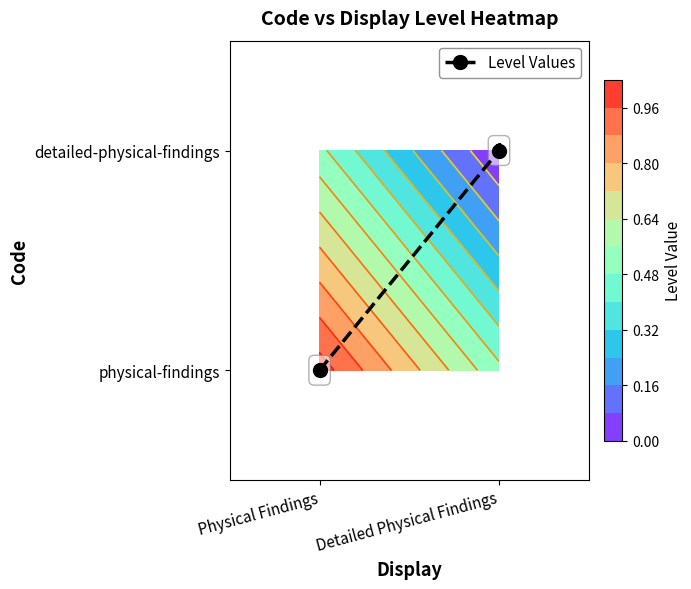

Reading left to right, what are all the values shown in this chart?

0	1